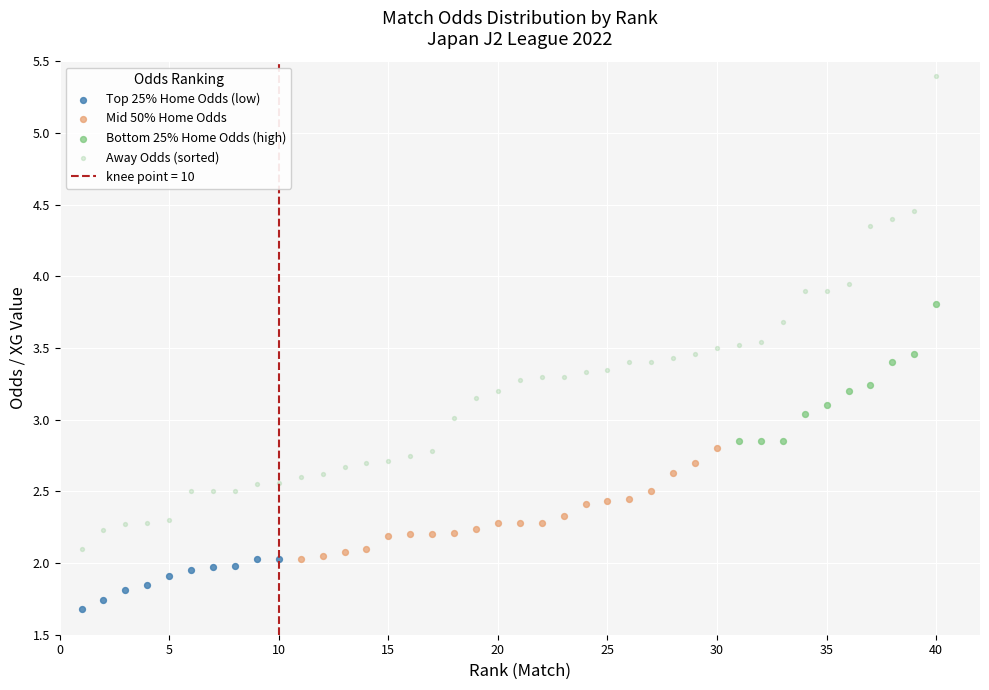

Which series contains the lowest Y value?

Top 25% Home Odds (low)